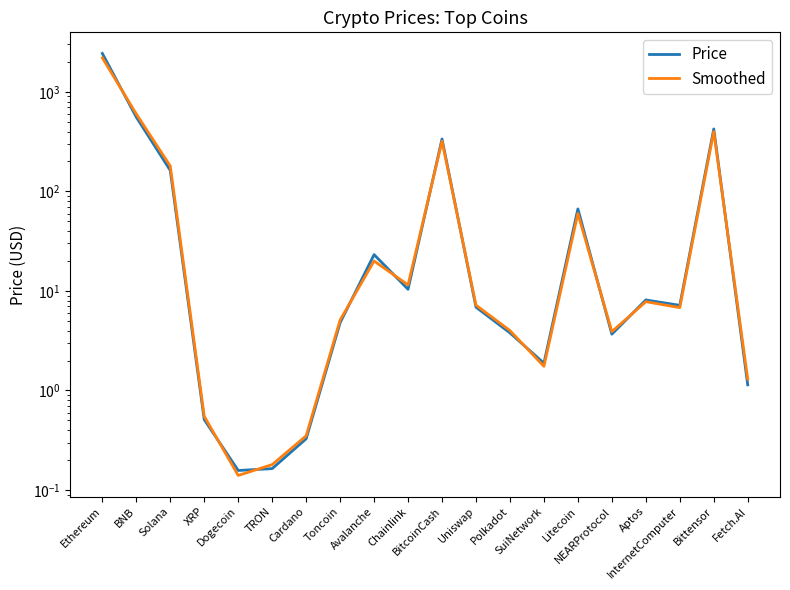

Rank the series at Avalanche from highest to lowest value.

Price, Smoothed